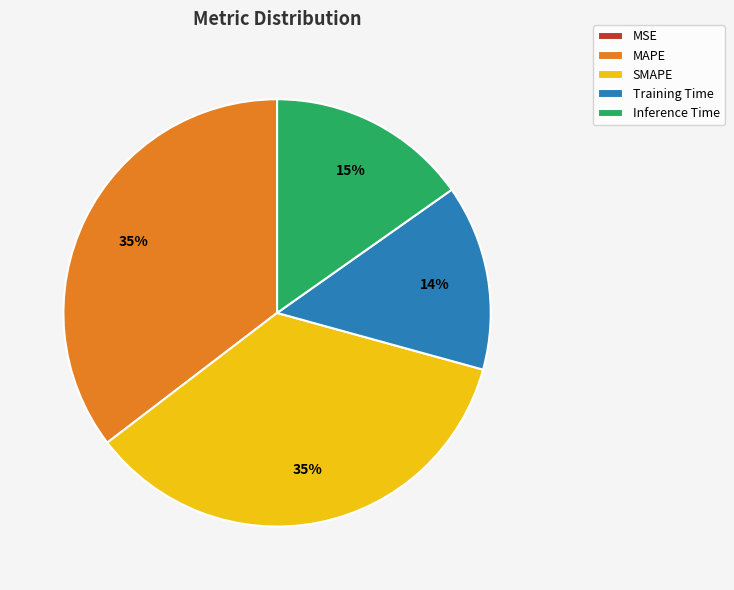

To the nearest percent, what is the average slice percentage?

20%